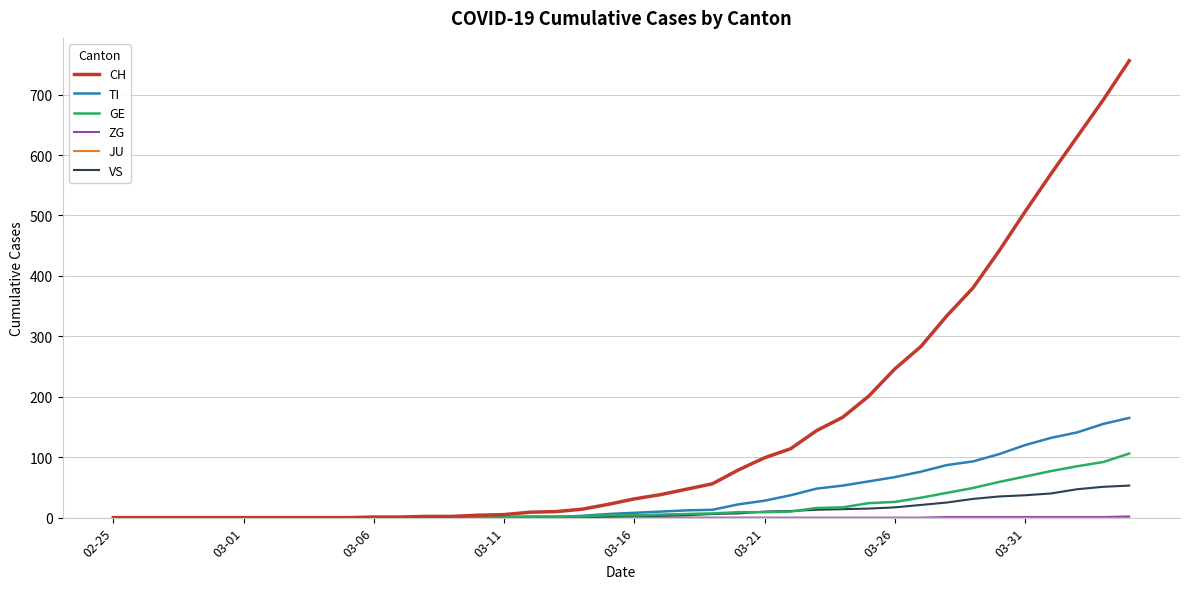

Which series has the largest total across all categories?

CH